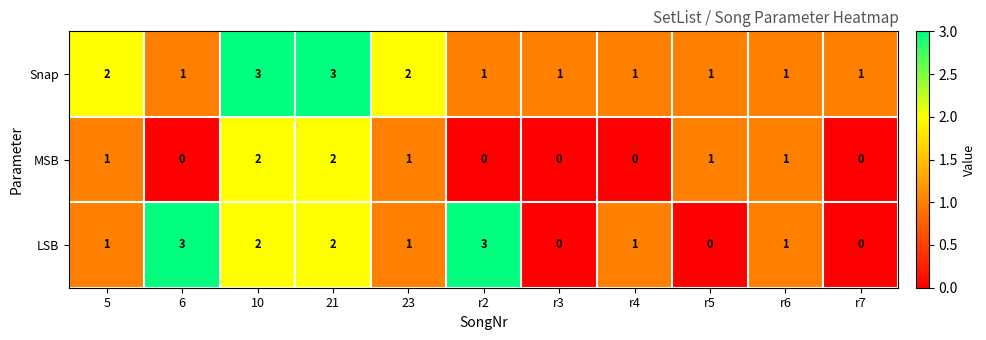

Which series has the largest total across all categories?

Snap